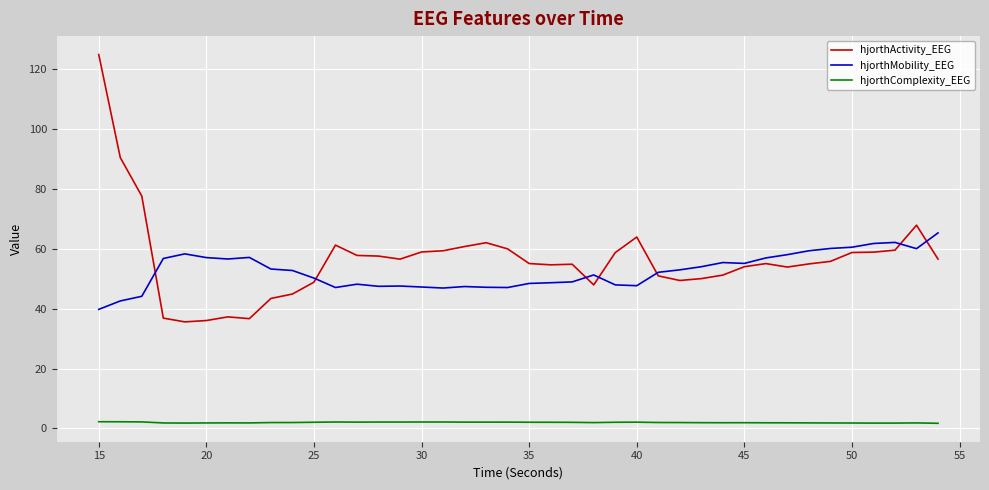

What is the average value of the hjorthActivity_EEG series?

56.4